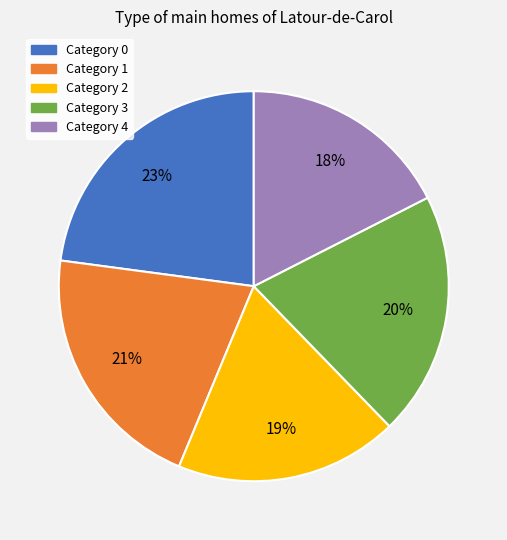

Count the number of slices in the pie.

5